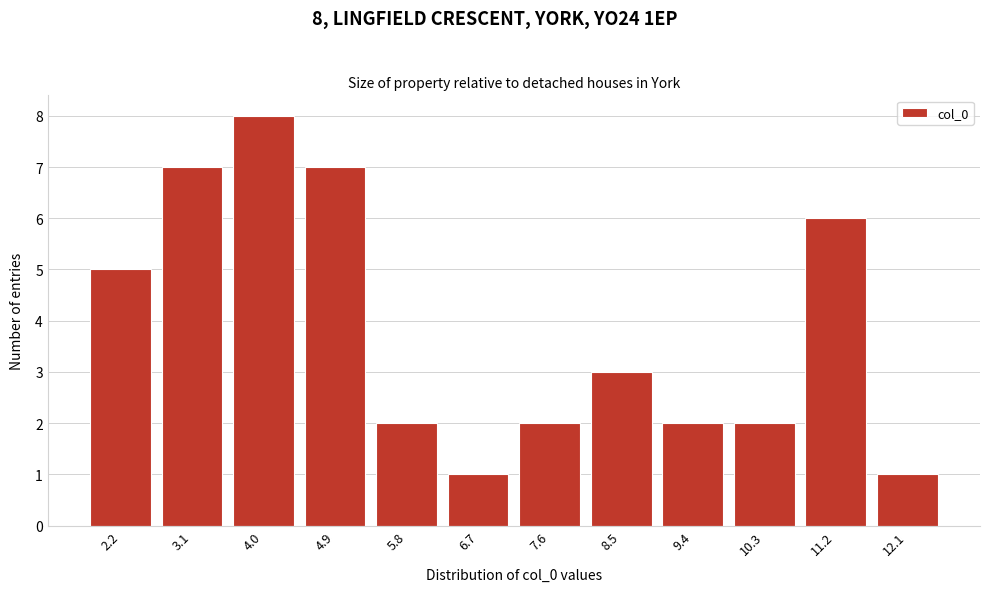

Reading left to right, list all the values displayed in this chart.

5	7	8	7	2	1	2	3	2	2	6	1